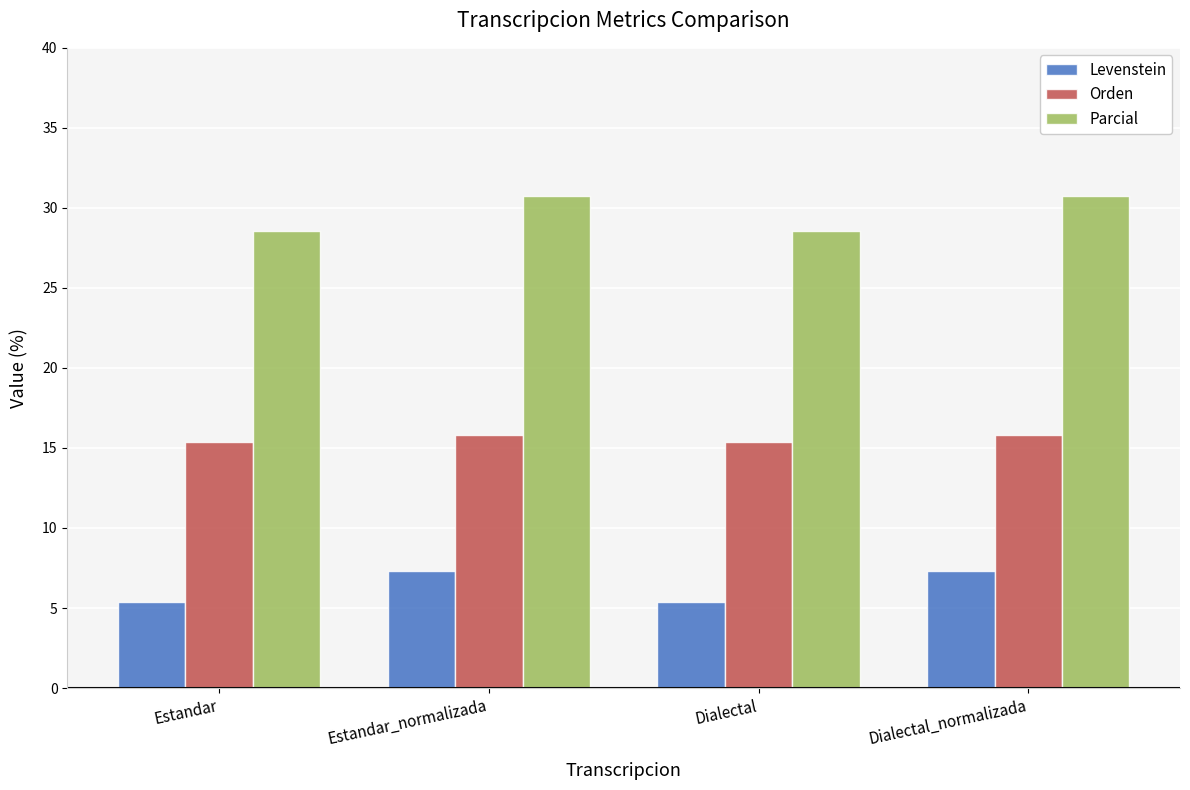

How many data points does each series have?

4